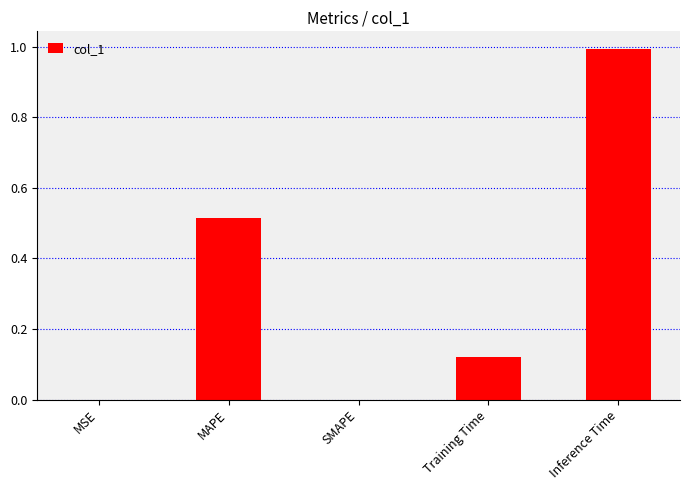

Is it true that the value at MAPE is 0.3?

False